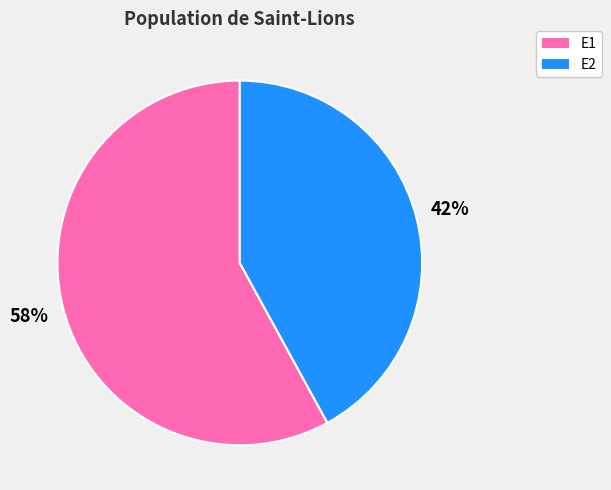

To the nearest percent, what is the combined percentage of E2 and E1?

100%